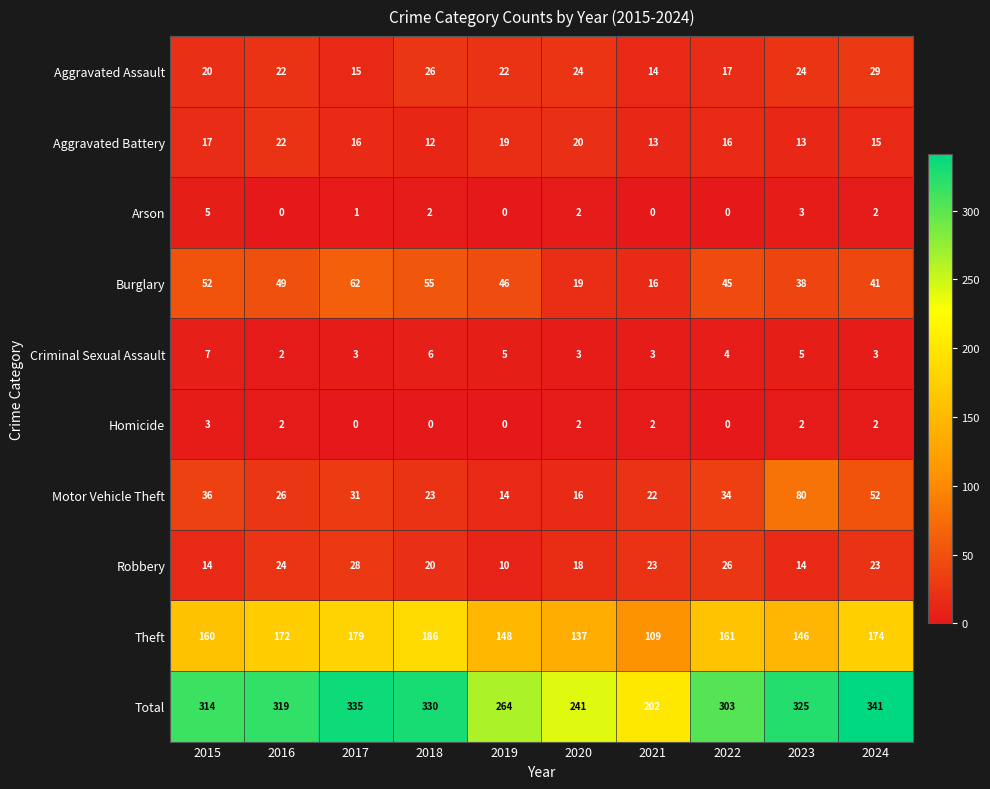

Rank the series by their maximum value, from highest to lowest.

Total, Theft, Motor Vehicle Theft, Burglary, Aggravated Assault, Robbery, Aggravated Battery, Criminal Sexual Assault, Arson, Homicide